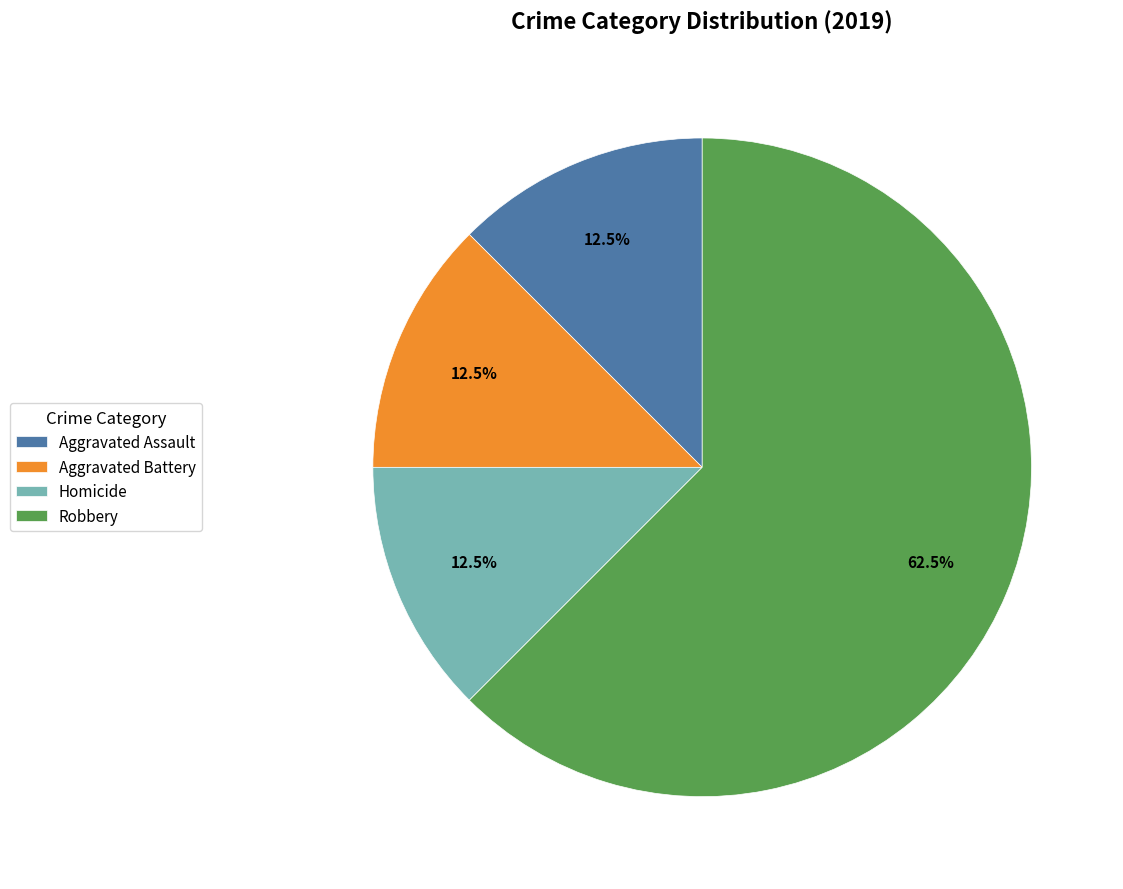

To the nearest percent, what is the difference between the largest and smallest slice percentages?

50%